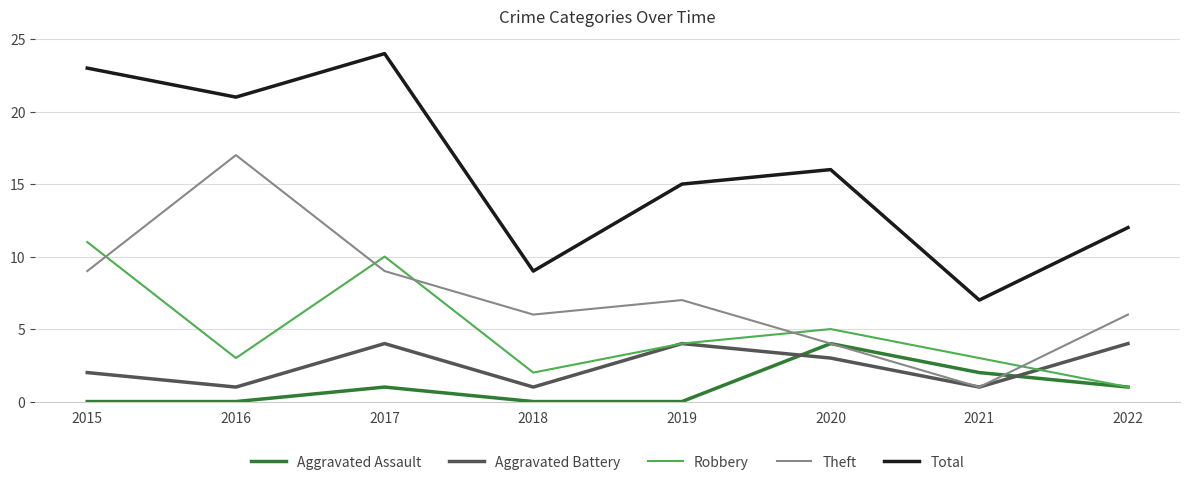

True or false: Aggravated Battery has a value of 0 at 2016.

False